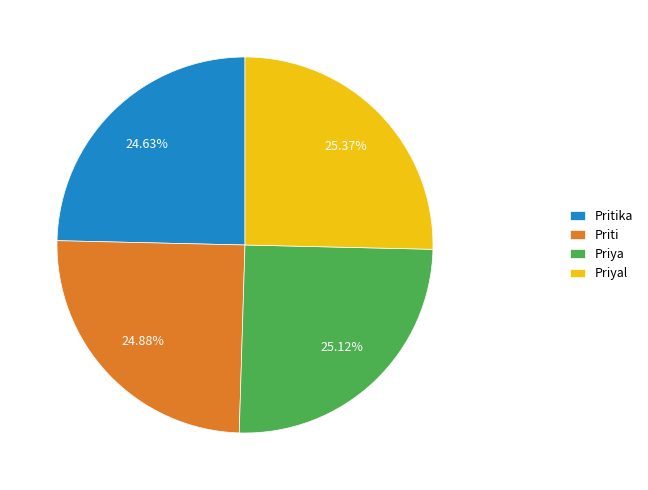

Approximately how many times larger is the value at Pritika compared to Priya?

1.0